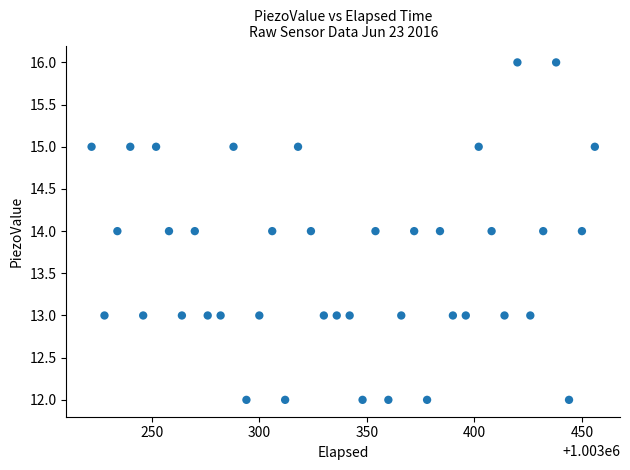

What is the range of Y values (max minus min)?

4